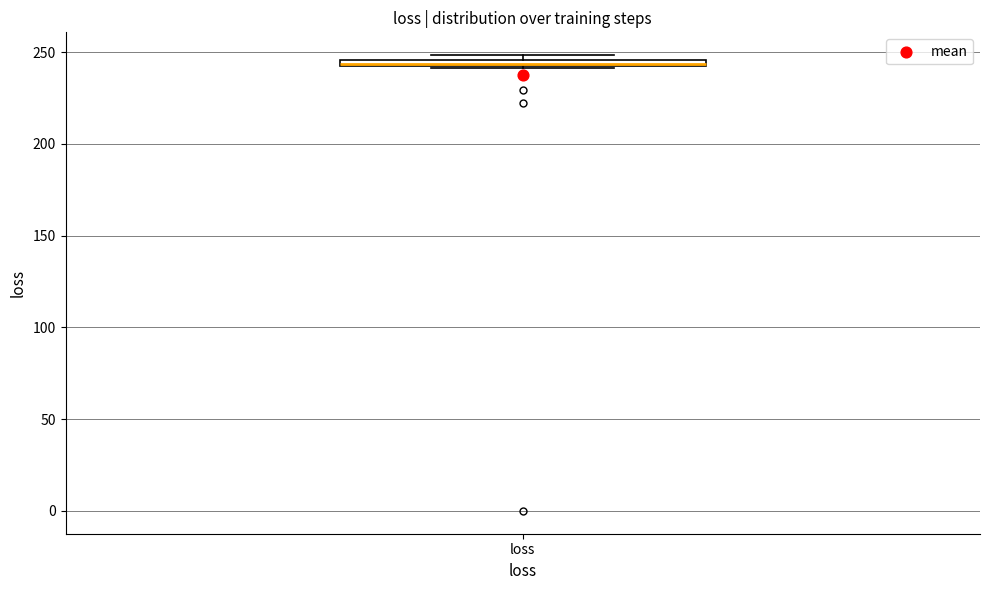

Where is the lower edge of the box for loss on the y-axis? The values are not printed on the chart, so give them approximately, as read against the axis.

240